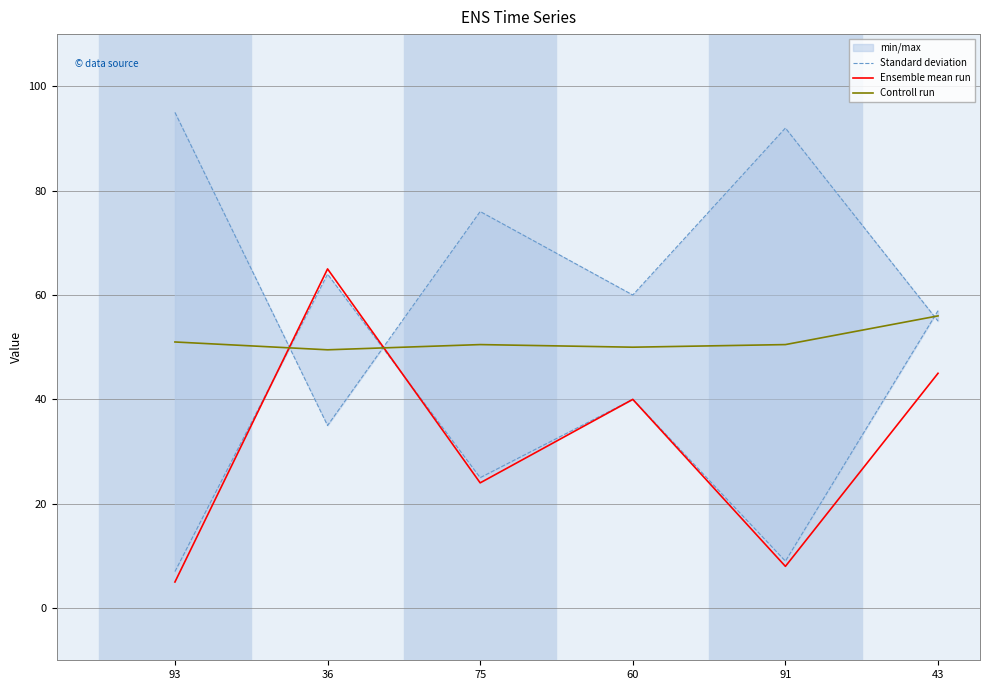

Which series has the widest spread of values?

Ensemble mean run